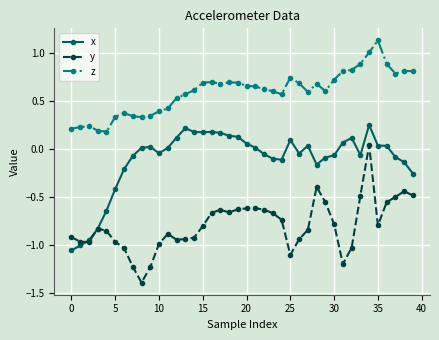

What is the smallest value displayed?

-1.4